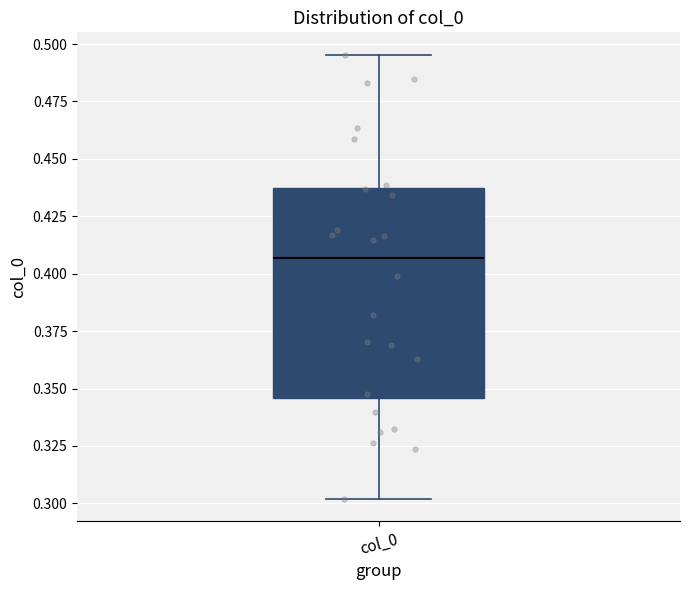

Where does the median line of the box for col_0 sit on the y-axis? The values are not printed on the chart, so give them approximately, as read against the axis.

0.405